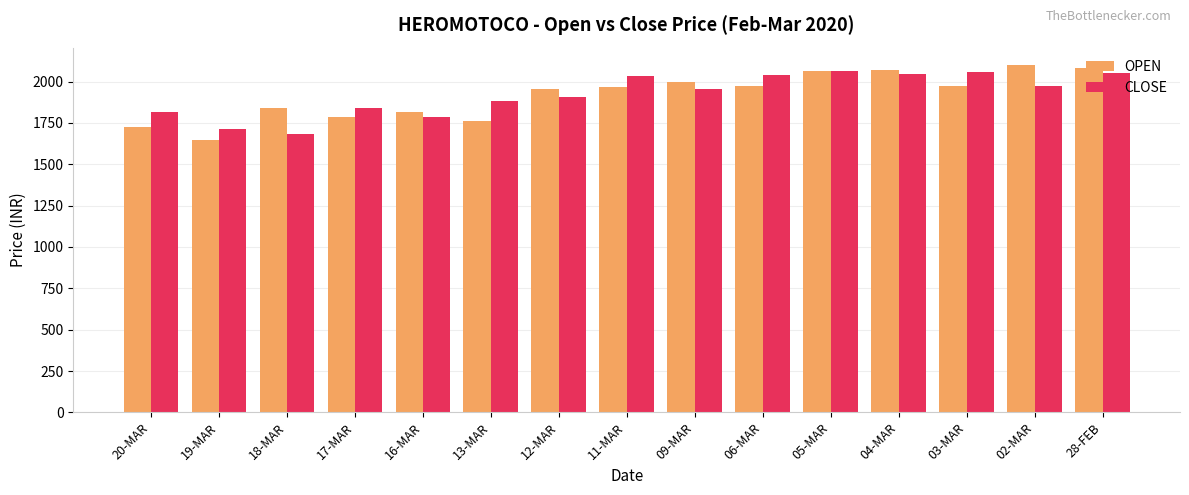

What is the label of the 15th bar from the right?

20-MAR